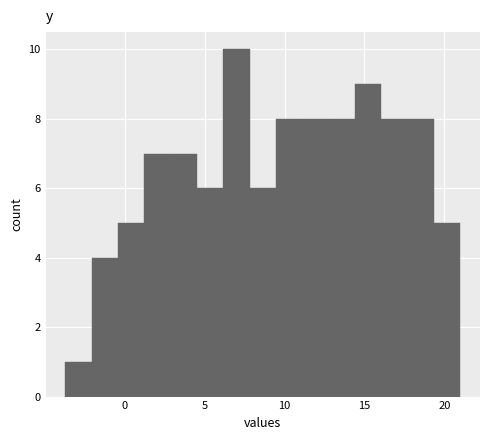

Read against the x-axis, roughly where is the centre of the tallest bar?

7.0